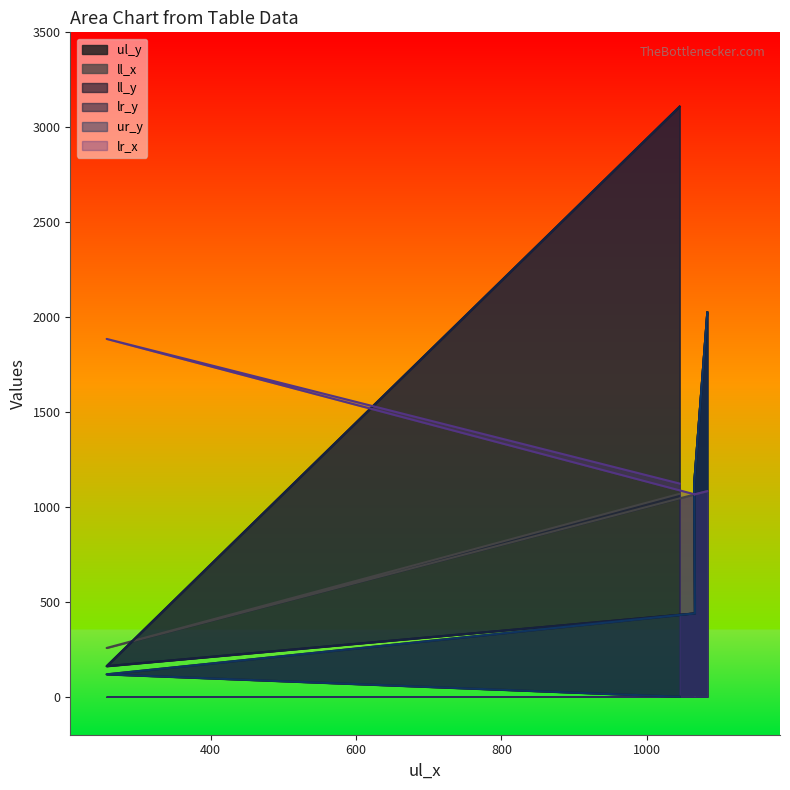

Reading left to right, list all the values displayed in this chart.

ul_y: 1045=0	257=118	1066=439	1065=1124	1083=2024
ll_x: 1045=1069	257=257	1066=1066	1065=1065	1083=1083
ll_y: 1045=3109	257=161	1066=439	1065=1125	1083=2024
lr_y: 1045=3109	257=161	1066=439	1065=1125	1083=2024
ur_y: 1045=0	257=118	1066=439	1065=1124	1083=2024
lr_x: 1045=1123	257=1885	1066=1066	1065=1066	1083=1083